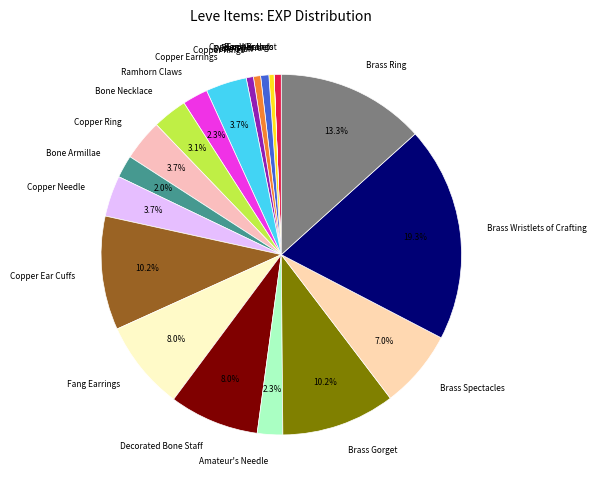

Is it true that Bone Hora is 1% of the pie?

True